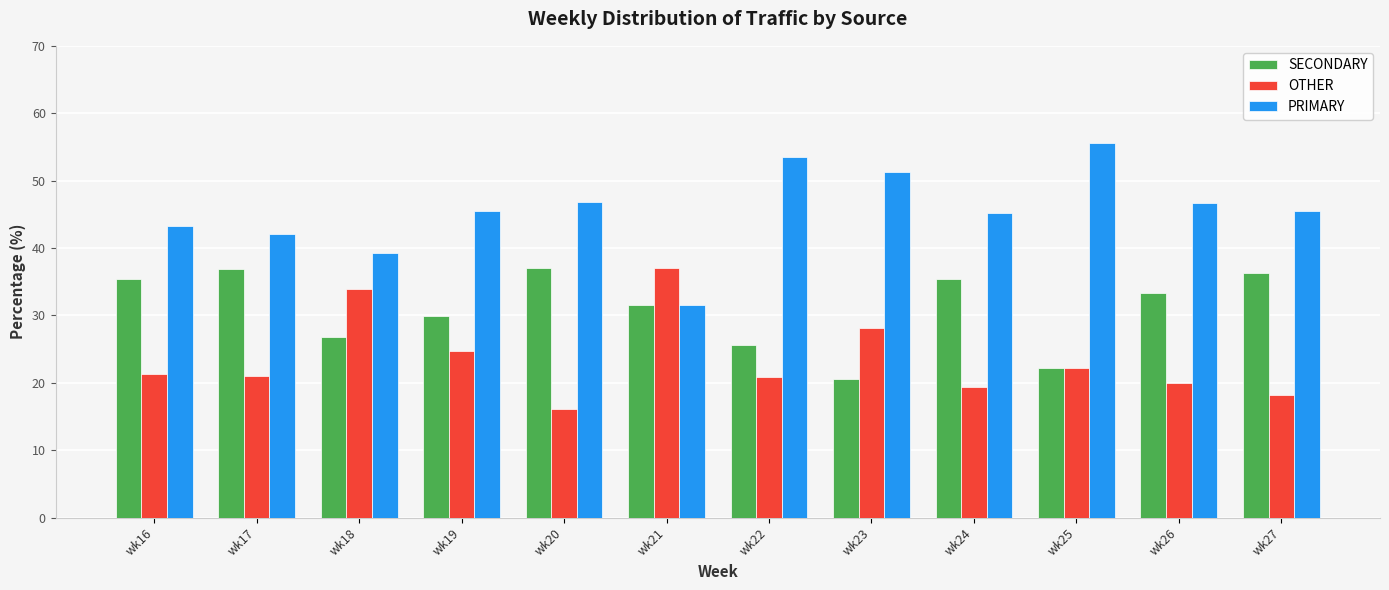

What is the difference between the highest and lowest values at wk24?

25.8